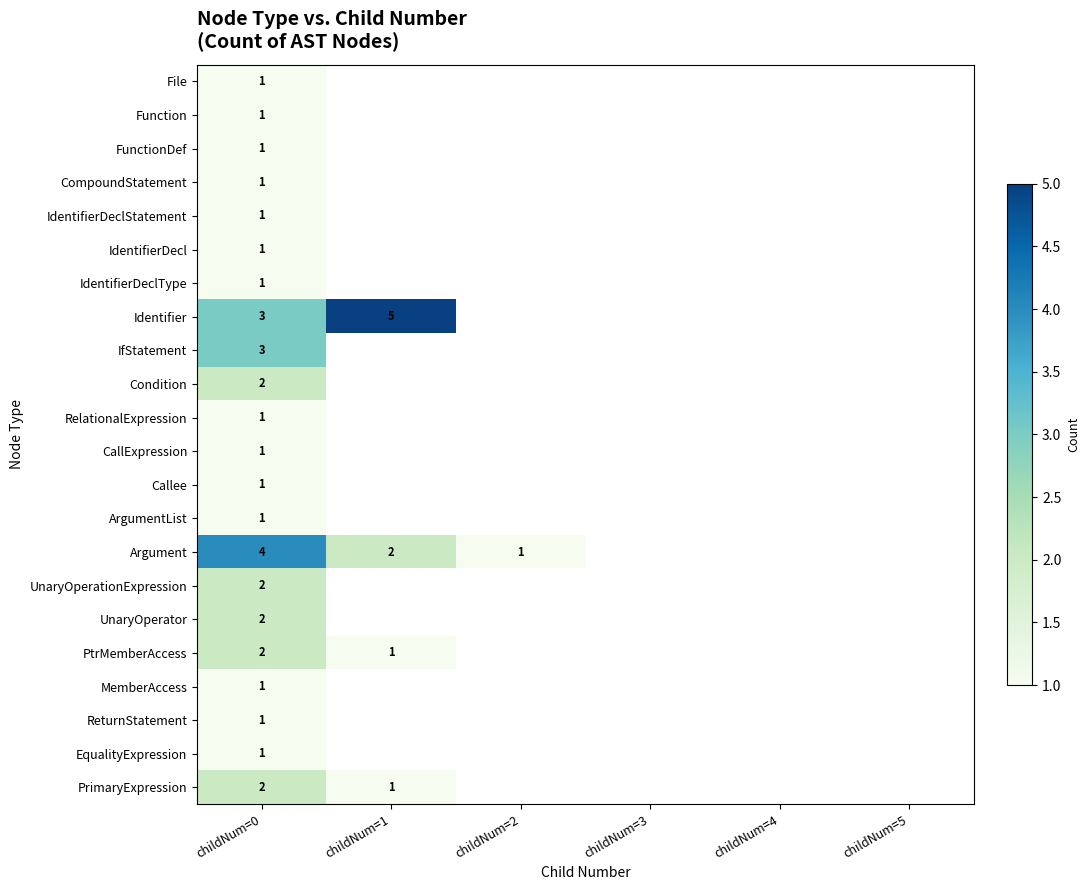

At which category is the sum across all series the highest?

childNum=0